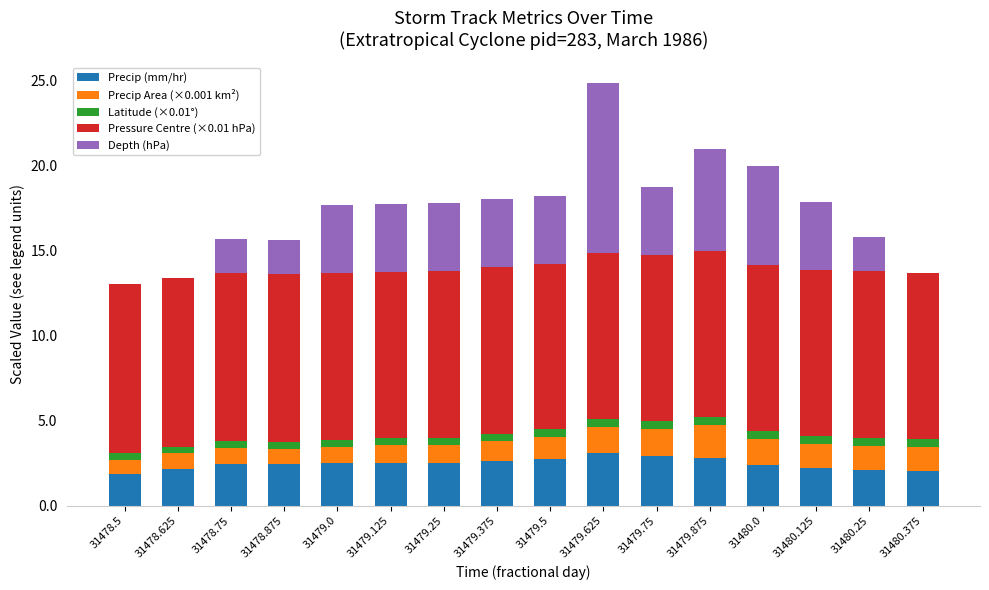

Is it true that Precip (mm/hr) equals 1.1 at 31480.125?

False